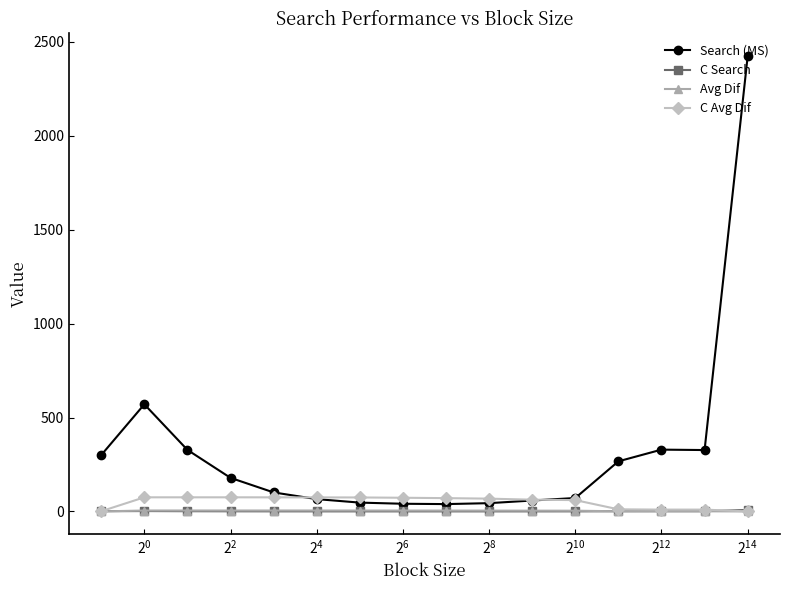

Which series has the largest total across all categories?

Search (MS)